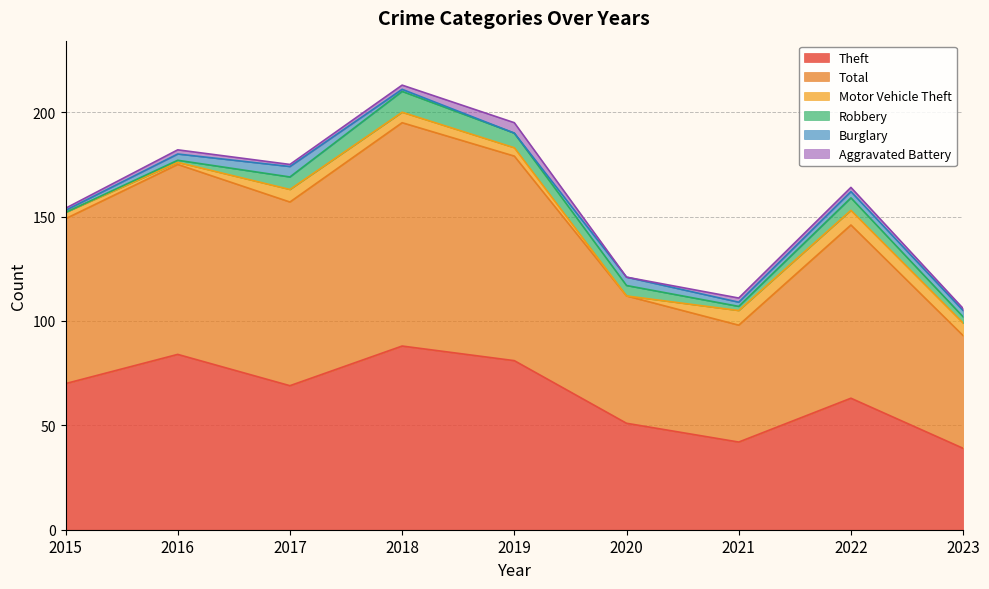

Rank the series at 2019 from lowest to highest value.

Burglary, Motor Vehicle Theft, Aggravated Battery, Robbery, Theft, Total